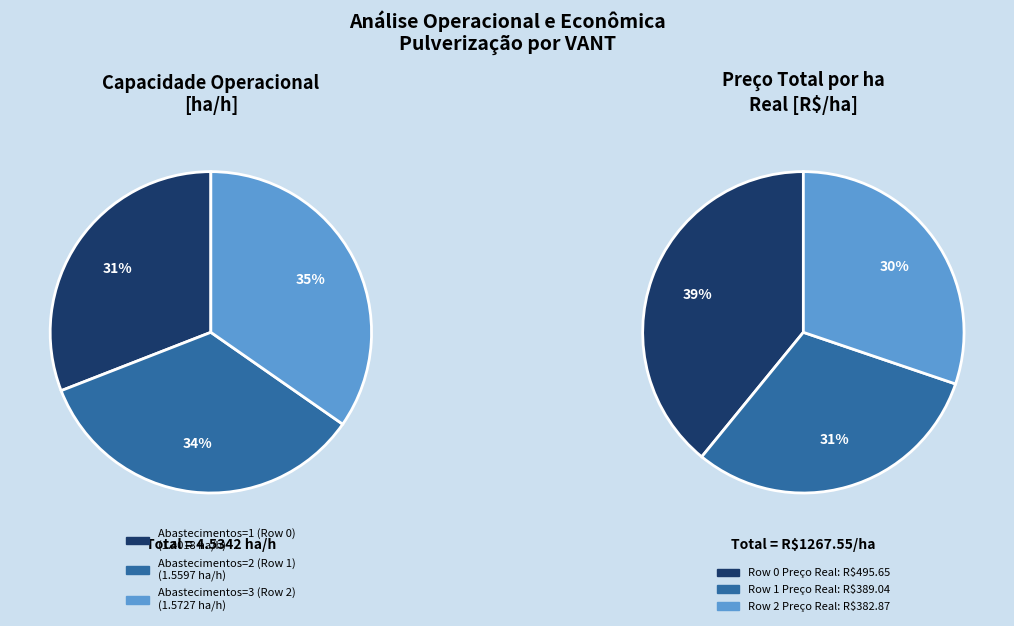

How many slices are in this pie chart?

3